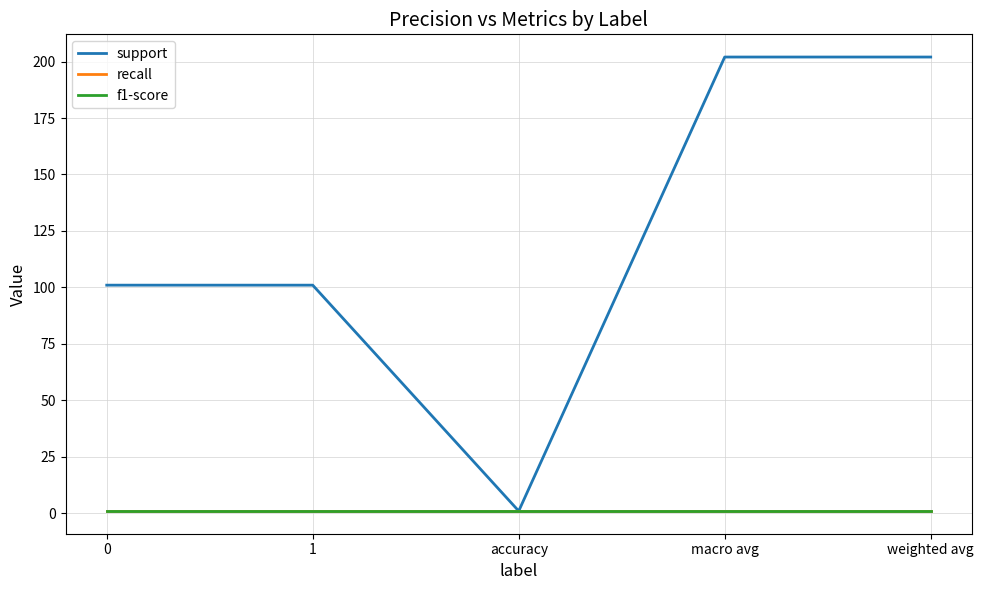

What is the label of the 2nd point from the left?

1